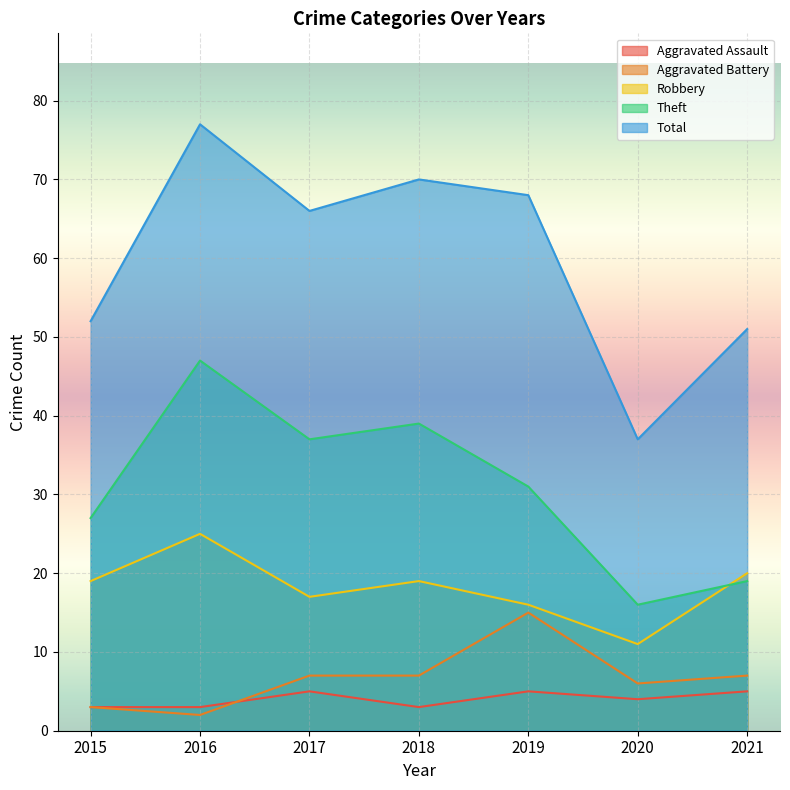

Is it true that Theft equals 14 at 2015?

False